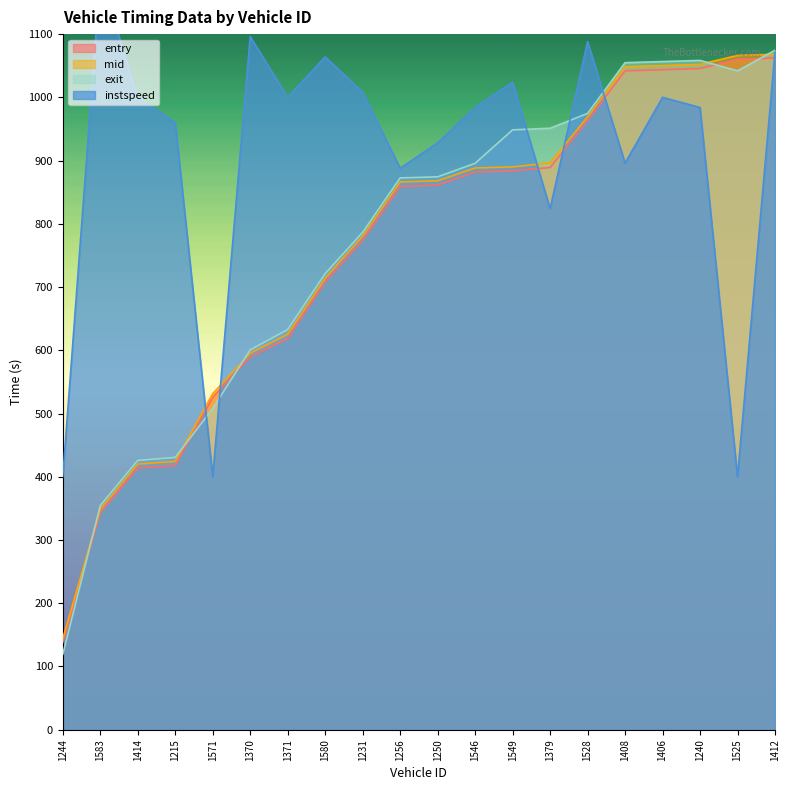

Reading left to right, extract all data points from this chart.

entry: 138.2	343.4	413.7	417.5	525.8	589.5	618.6	707.9	773.9	859.1	861.2	882.0	883.7	889.1	963.5	1041.8	1043.6	1045.5	1060.4	1062.1
mid: 144.0	348.7	420.1	424.2	531.4	595.5	625.3	714.1	780.5	866.2	868.0	888.3	890.0	896.3	969.2	1048.5	1050.2	1052.2	1066.3	1068.1
exit: 119.3	354.5	425.9	430.6	508.0	600.7	632.8	721.3	786.6	872.6	874.3	895.7	948.6	951.1	974.6	1054.8	1056.6	1058.4	1041.9	1074.5
instspeed: 400.0	1192.0	1000.0	960.0	400.0	1096.0	1000.0	1064.0	1008.0	888.0	928.0	984.0	1024.0	824.0	1088.0	896.0	1000.0	984.0	400.0	1072.0